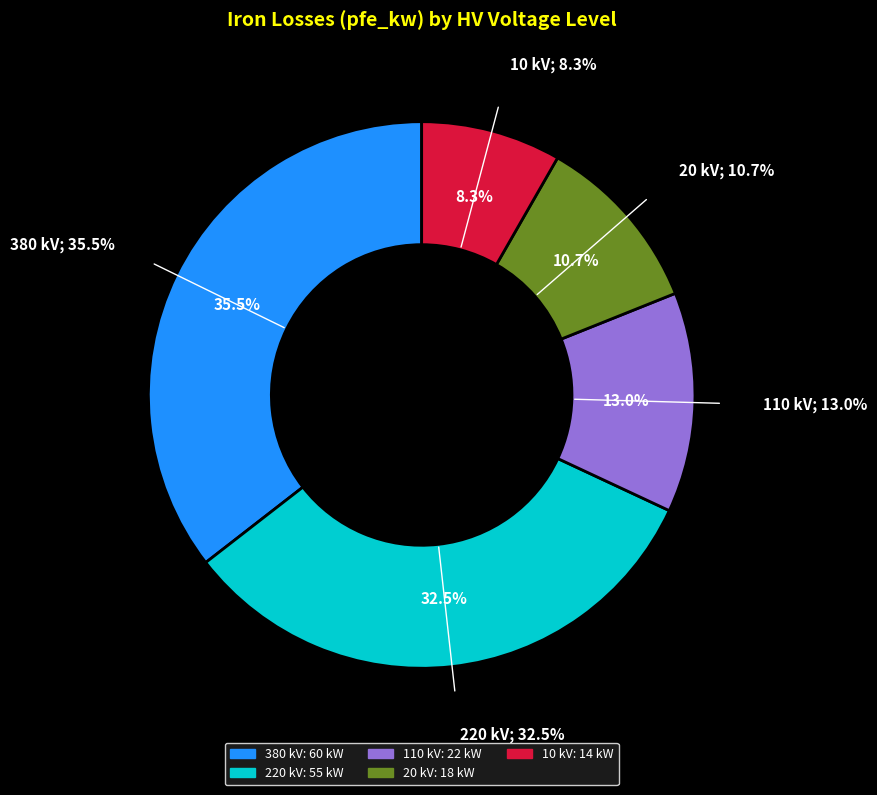

How many segments does this pie chart have?

5